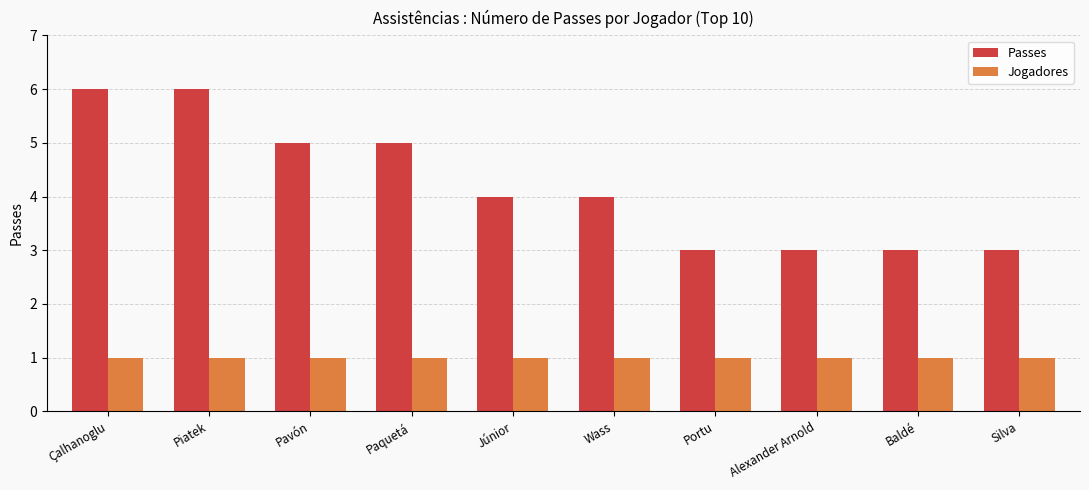

The Passes series shows 7 at Paquetá. True or false?

False